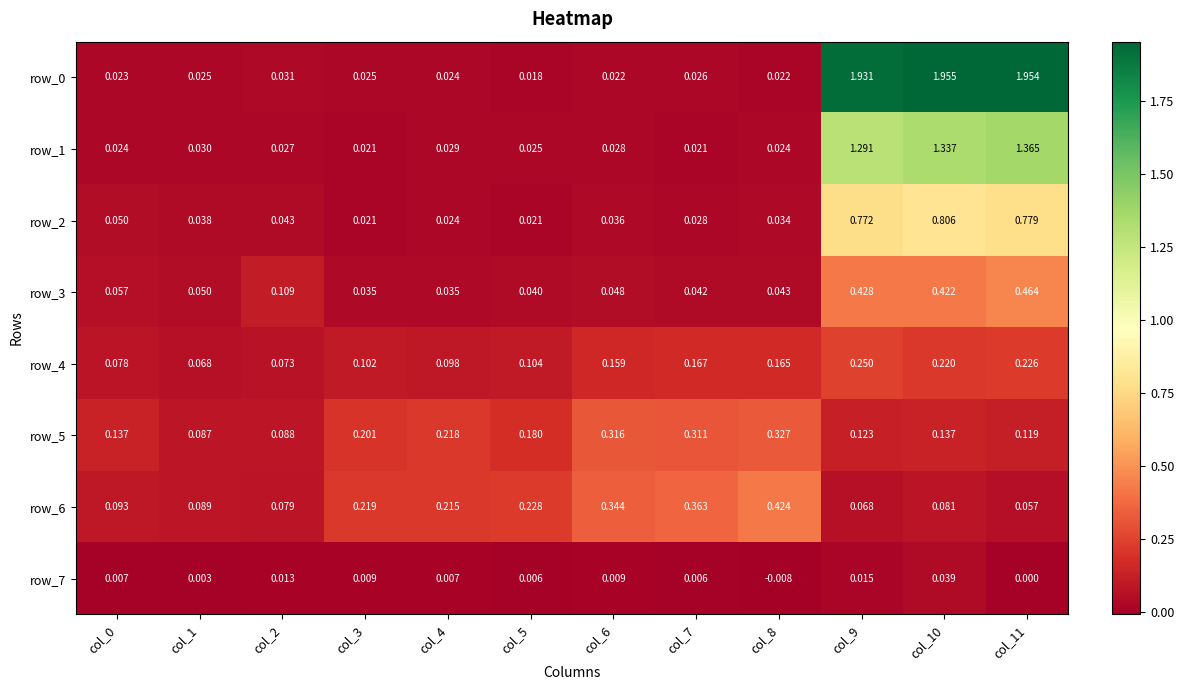

Is the value of row_5 at col_3 greater than the value of row_6 at col_9?

Yes